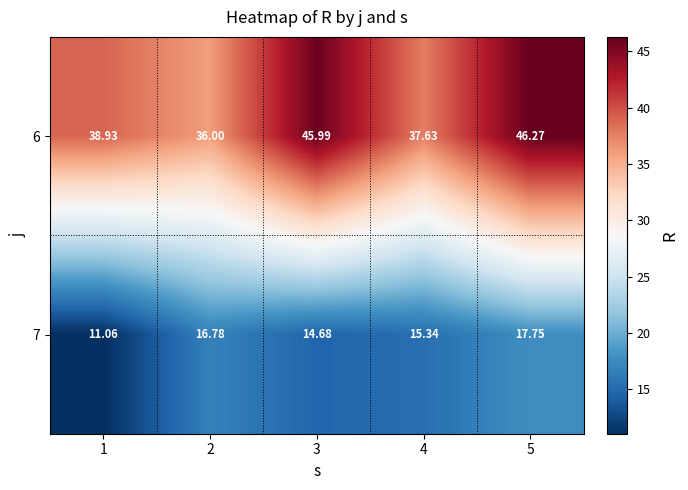

Is the value of 6 at 4 greater than the value of 7 at 3?

Yes